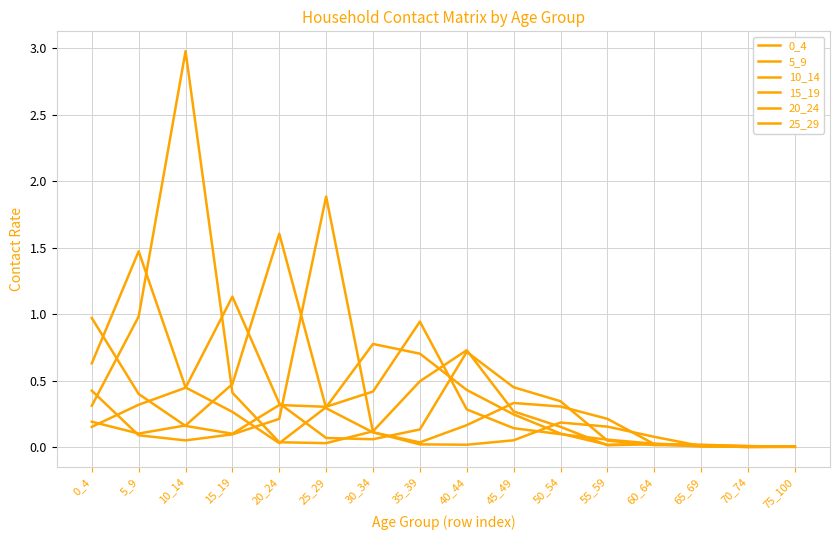

What is the sum of all 0_4 values?

4.2